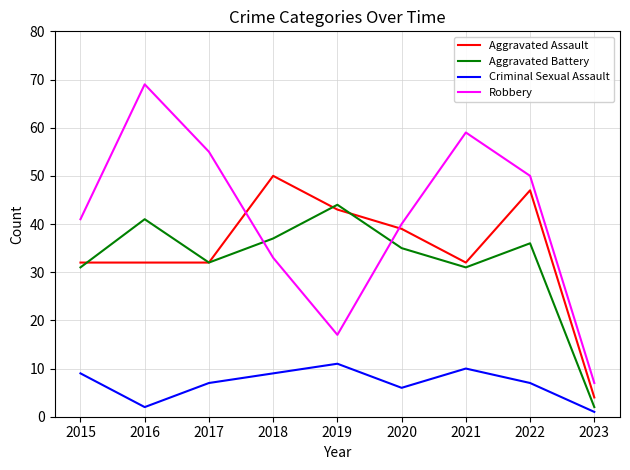

True or false: Robbery and Criminal Sexual Assault cross at least once.

False